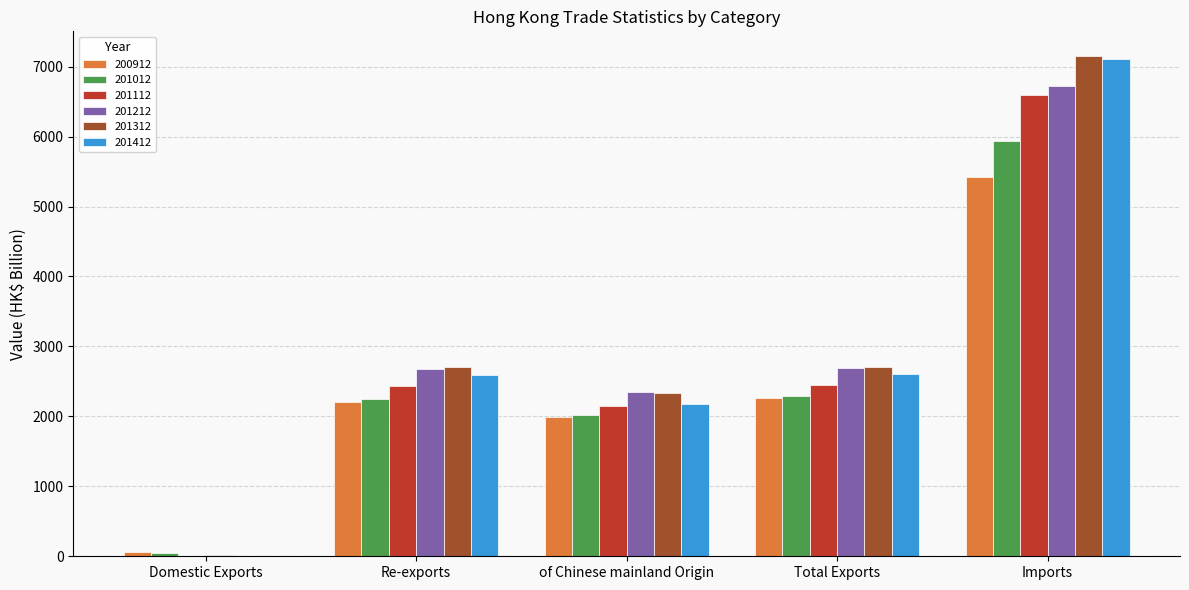

How many categories are shown in the chart?

5